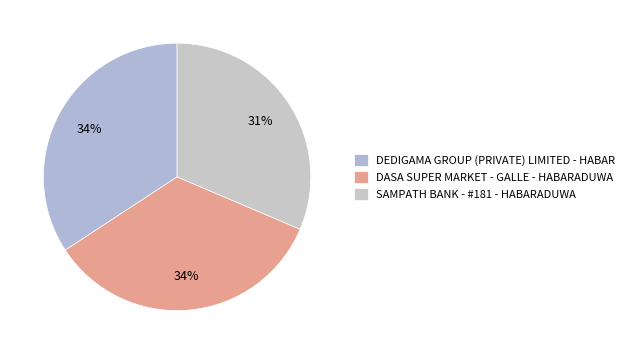

How many segments does this pie chart have?

3